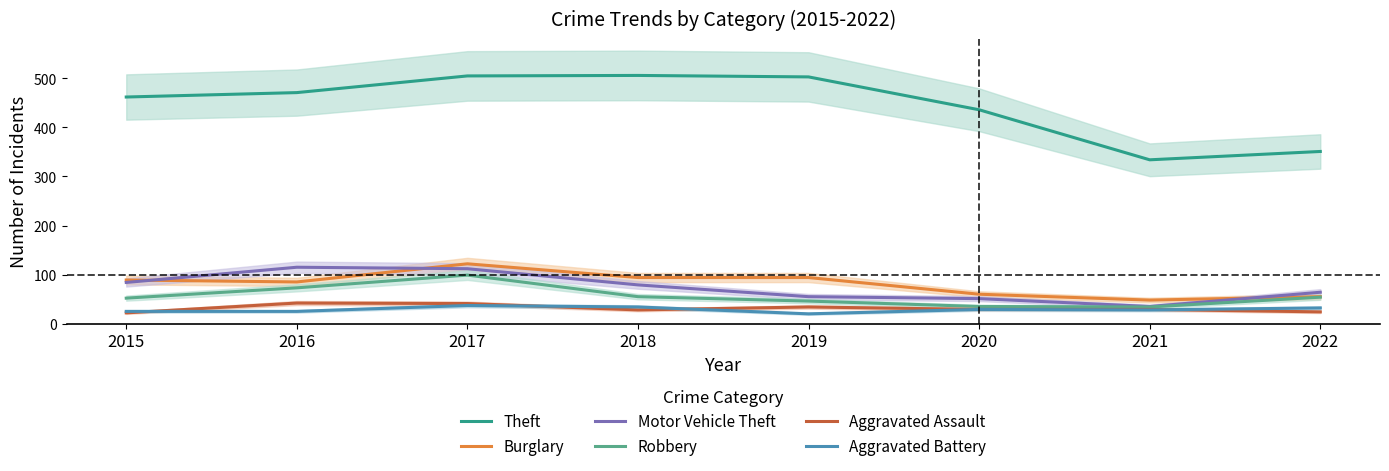

Reading left to right, transcribe all the data shown in this chart.

Theft: 462	471	505	506	503	436	334	351
Burglary: 89	85	122	94	94	60	48	55
Motor Vehicle Theft: 84	115	112	79	55	51	35	64
Robbery: 52	73	99	55	46	35	34	54
Aggravated Assault: 22	42	41	28	34	29	29	24
Aggravated Battery: 25	25	37	34	20	29	28	32